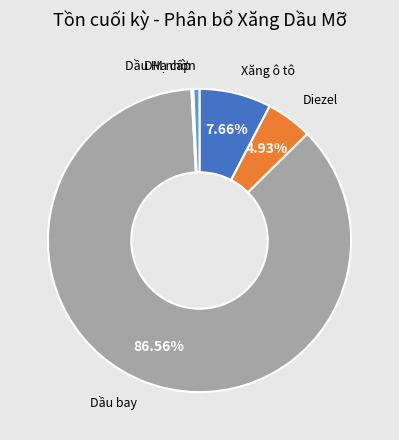

Is there any slice that represents more than half of the pie?

Yes